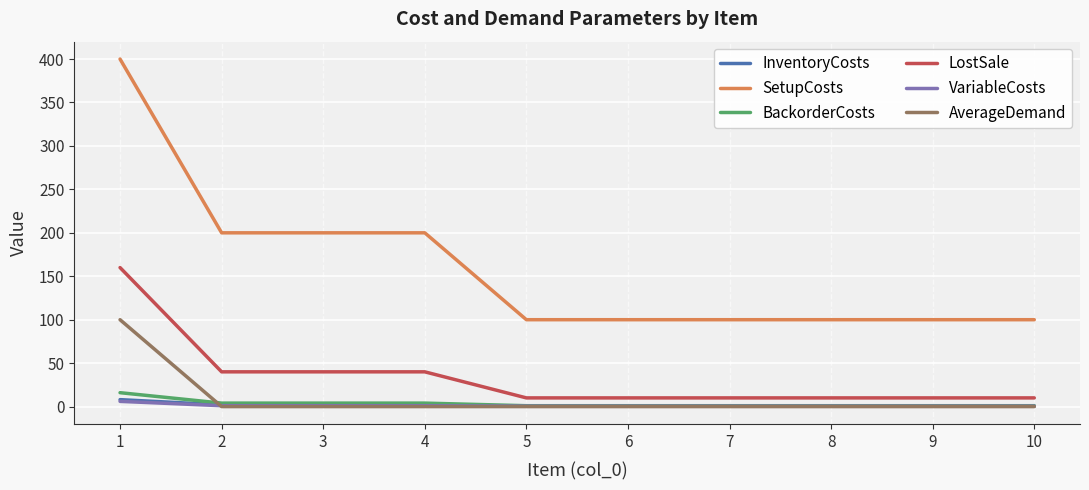

True or false: BackorderCosts and SetupCosts intersect in this chart.

False